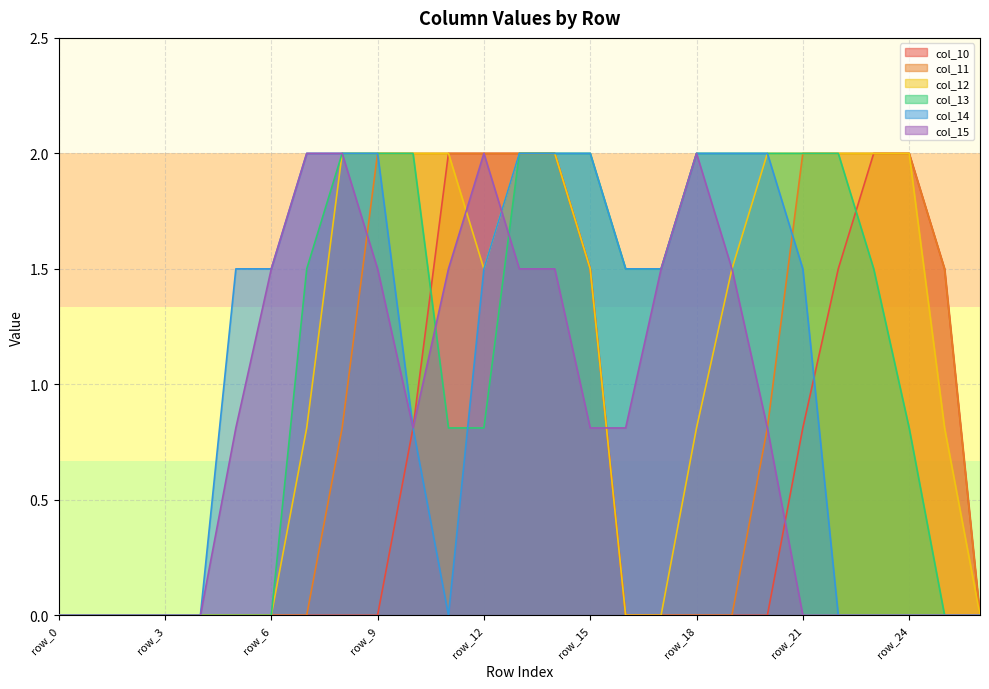

What is the sum of the col_10 values at row_15 and row_24?

3.5